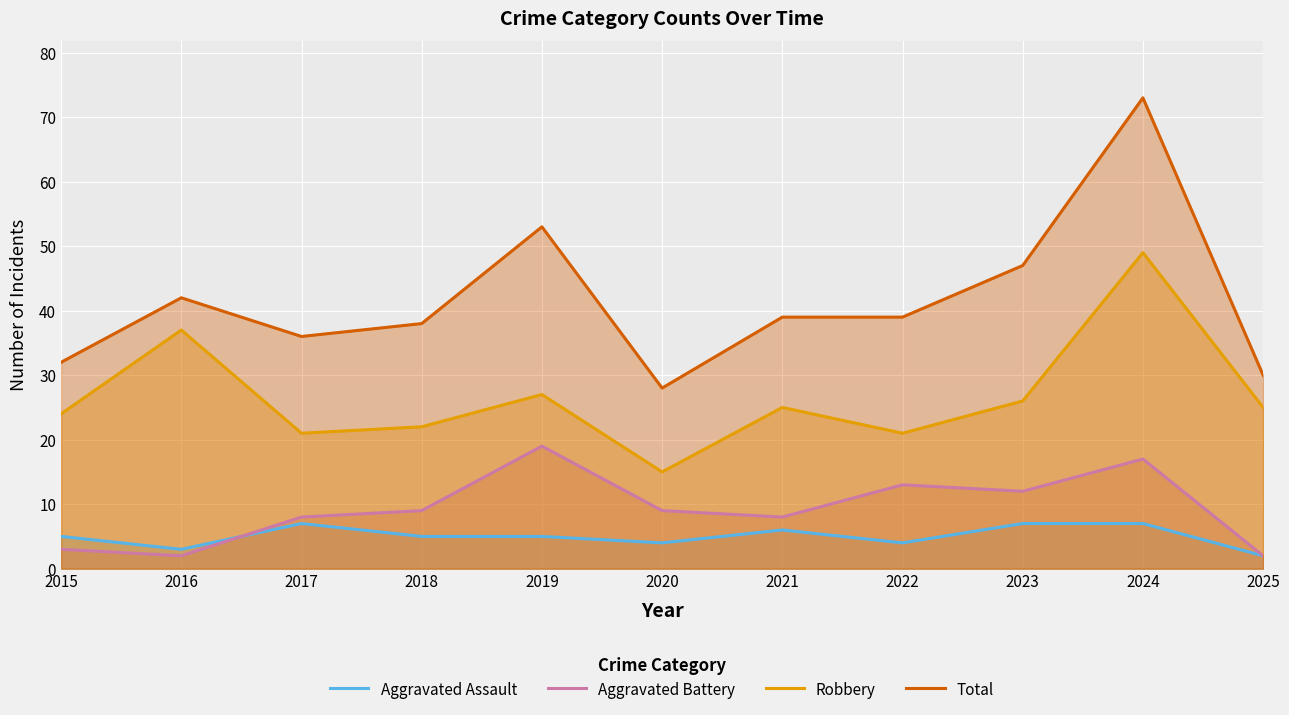

Which series has the largest total across all categories?

Total